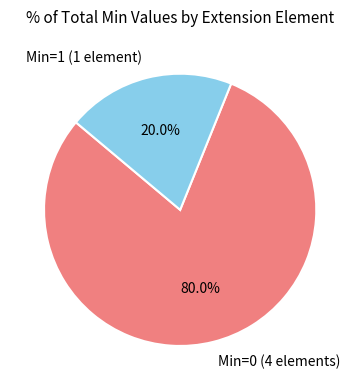

Rank the categories by value from highest to lowest.

Min=0 (4 elements), Min=1 (1 element)